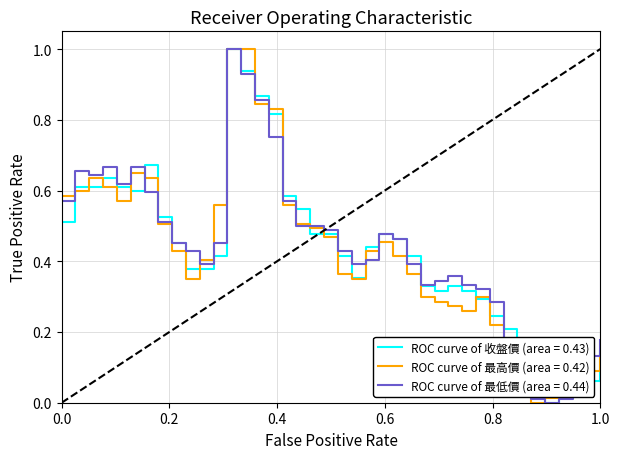

What is the maximum value for ROC curve of 收盤價 (area = 0.43)?

1.0